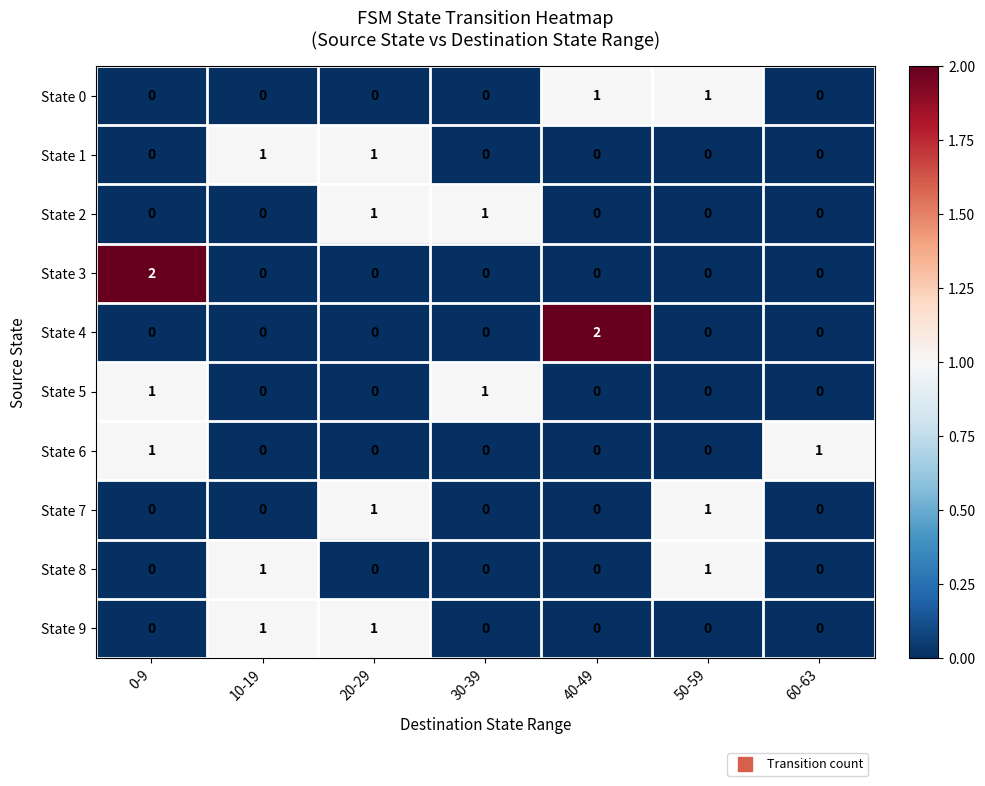

What is the total value across all series at 50-59?

3